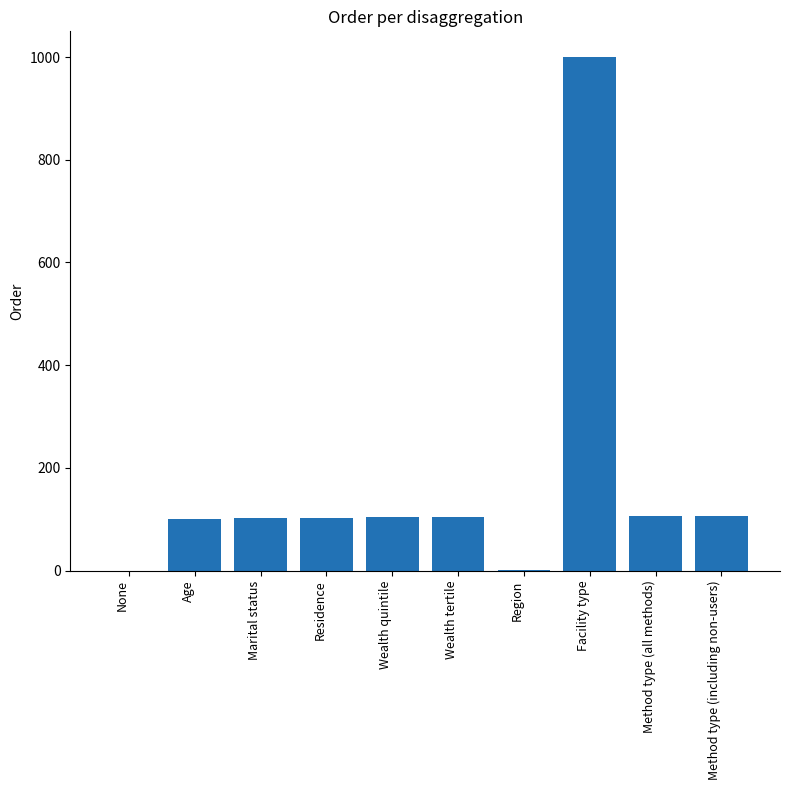

Are the bars horizontal?

No